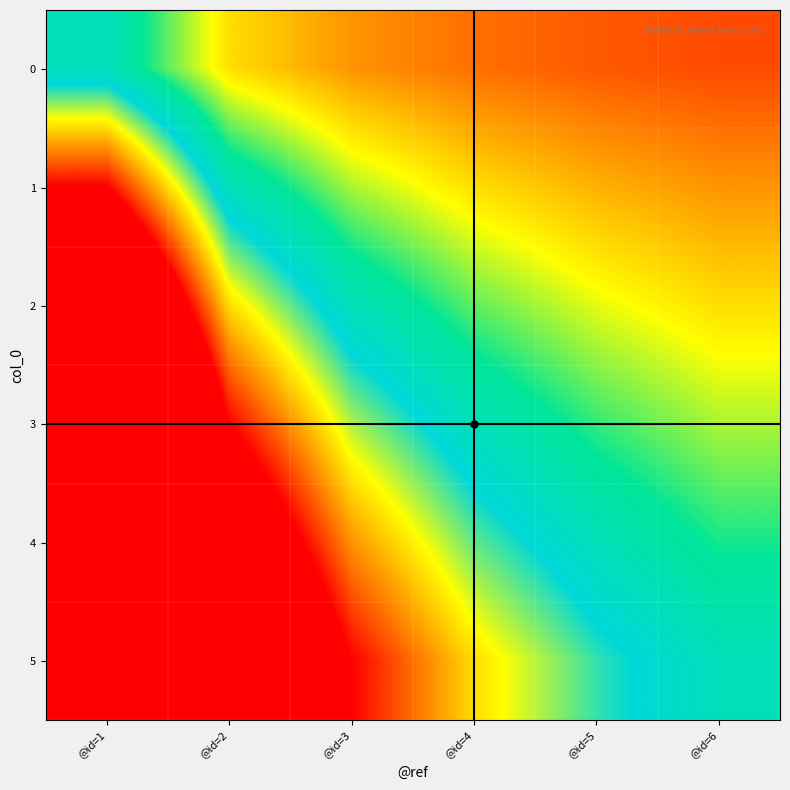

Rank the series by their maximum value, from lowest to highest.

0, 1, 2, 3, 4, 5